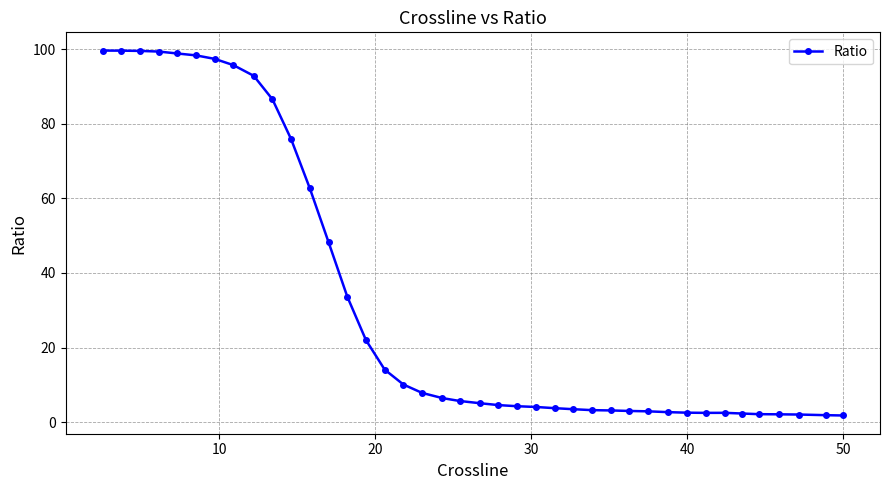

What is the sum of all values?

1313.6